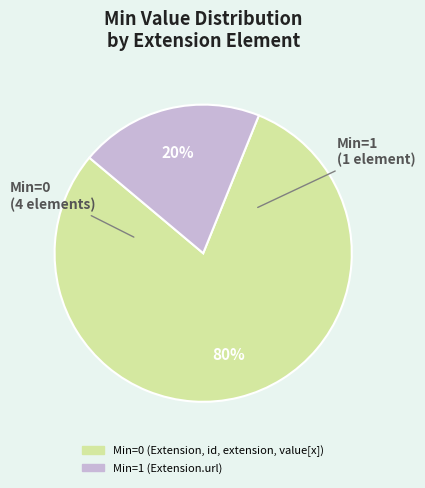

Is there any slice that represents more than half of the pie?

Yes